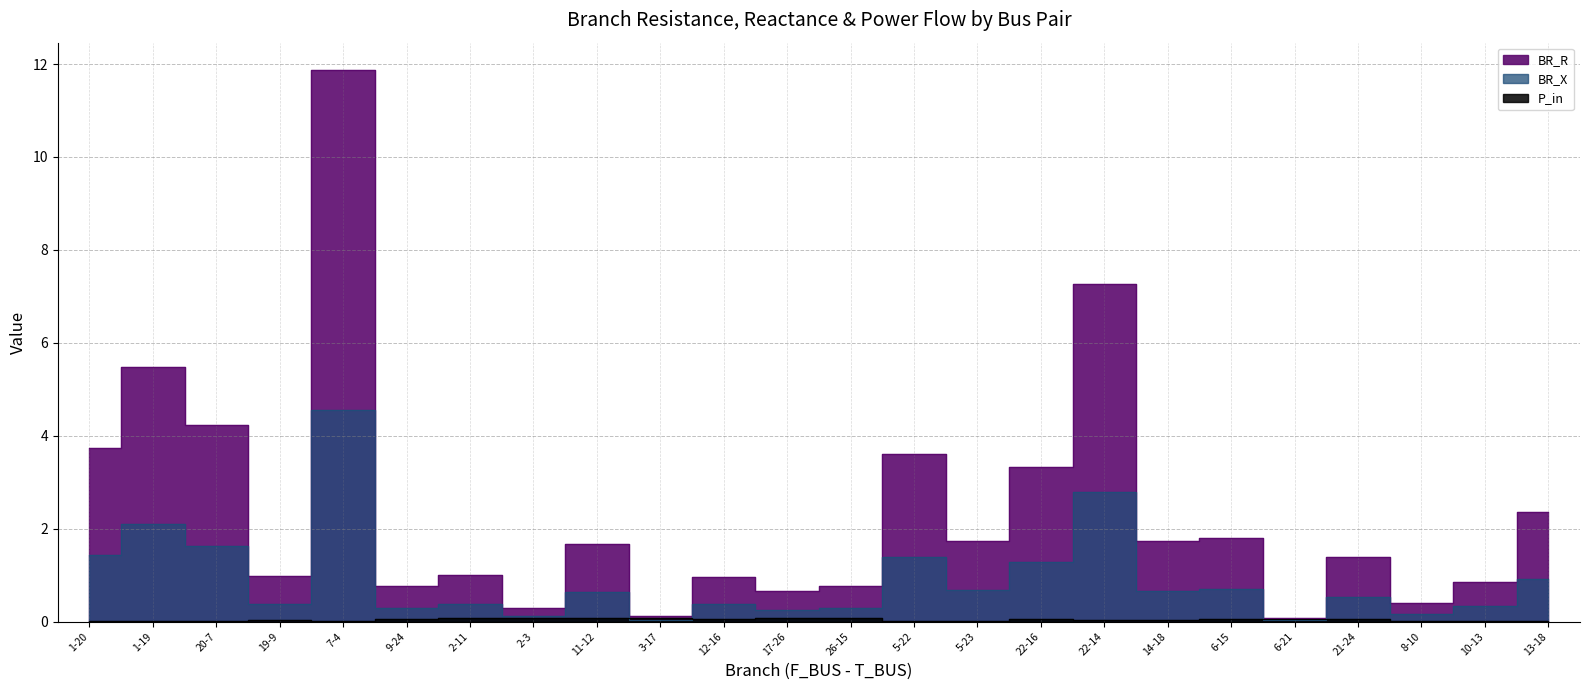

What is the total value across all series at 2-3?

0.5